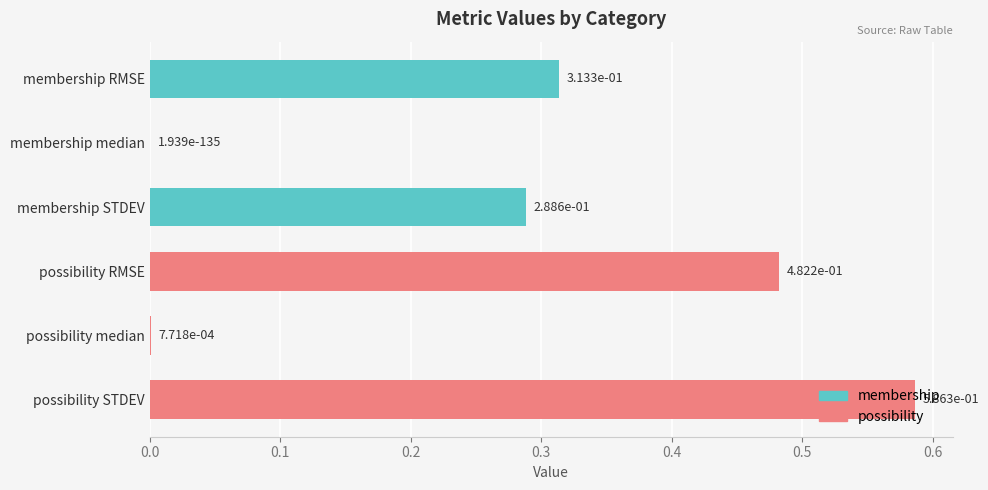

List the labels in order of value, largest first.

possibility STDEV, possibility RMSE, membership RMSE, membership STDEV, possibility median, membership median